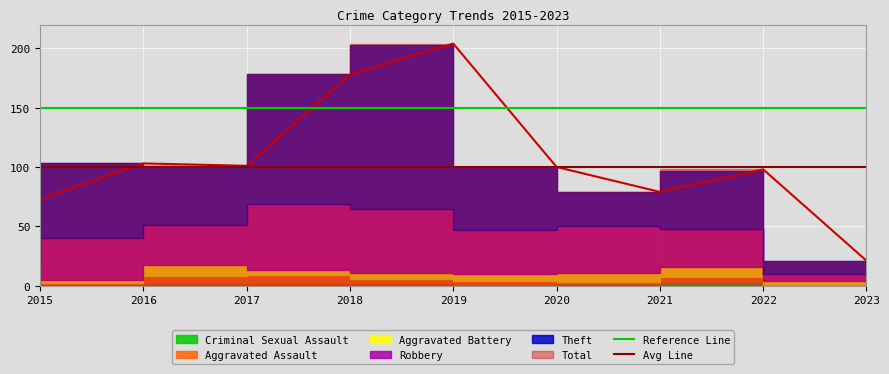

Which series has the largest total across all categories?

Reference Line